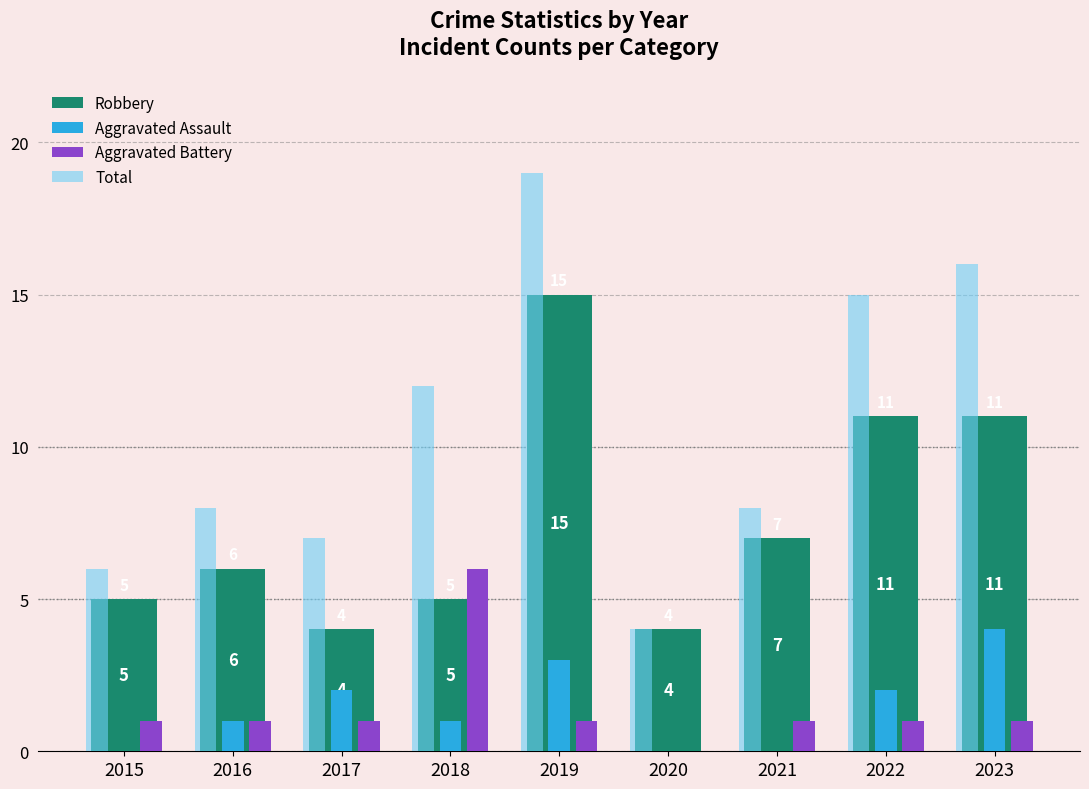

Where is Robbery nearest to the value 9?

2021